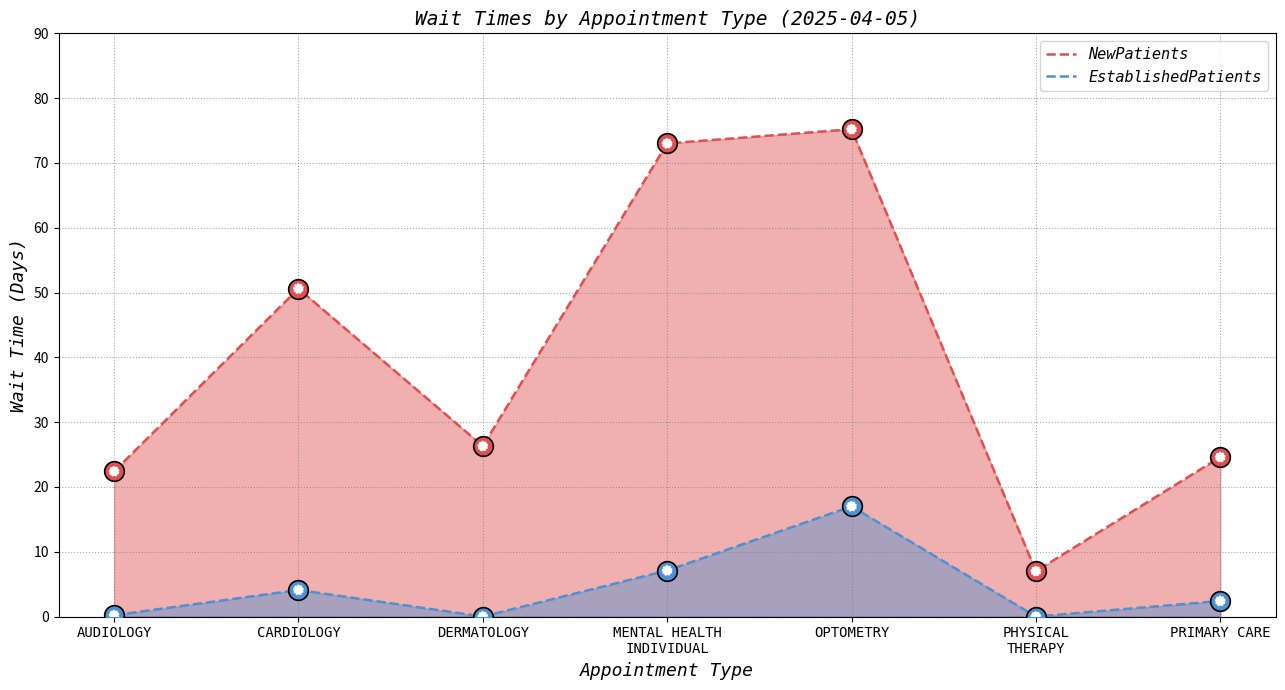

What is the total value across all series at PHYSICAL
THERAPY?

7.0